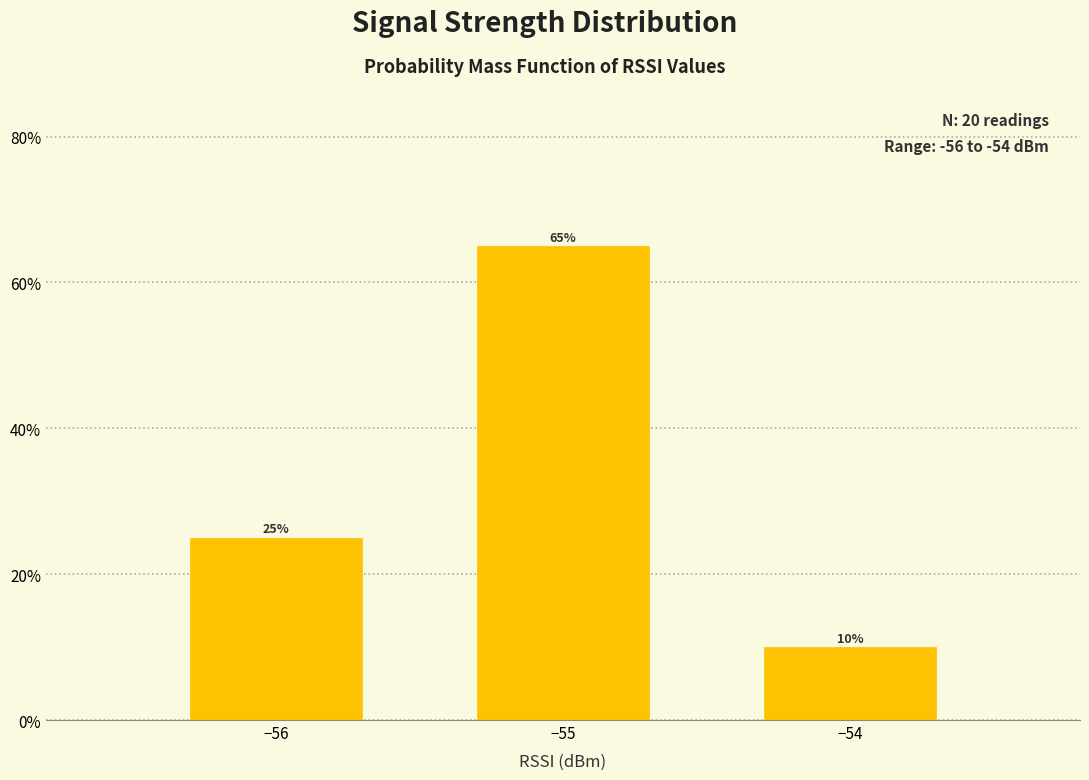

Reading left to right, extract all data points from this chart.

25	65	10